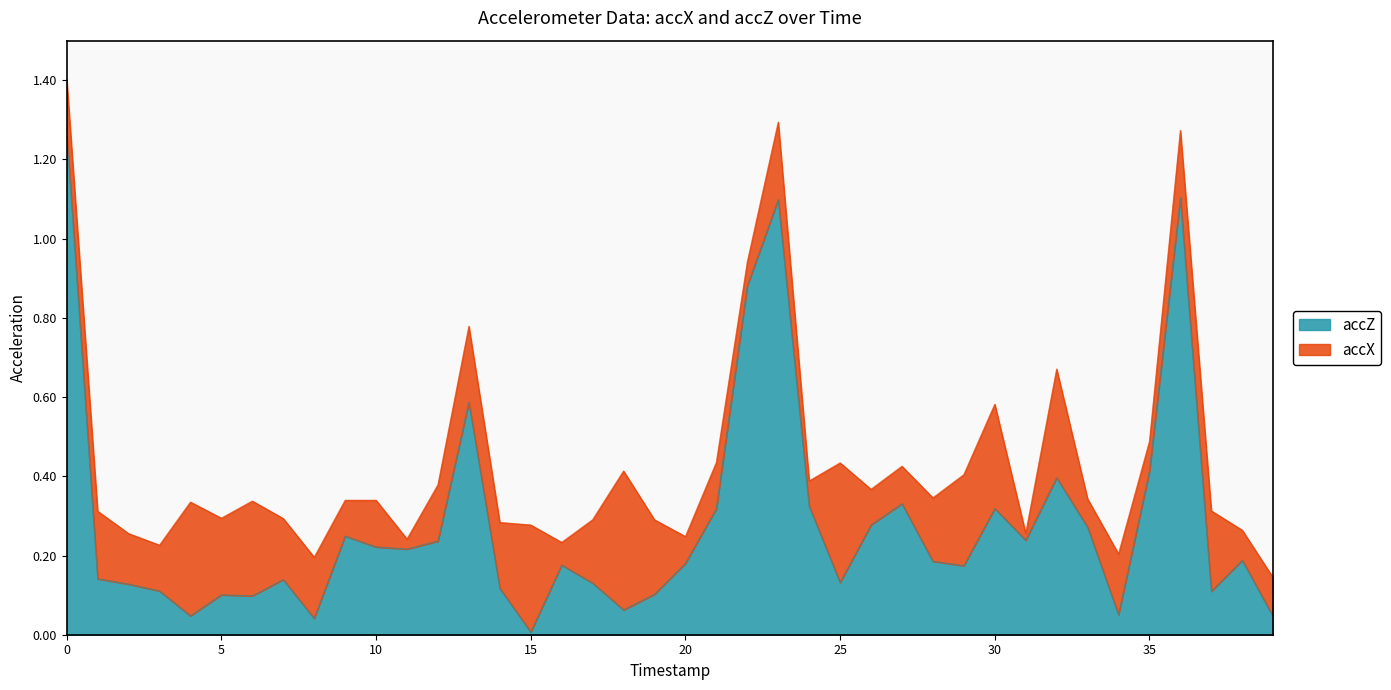

What is the value of the 4th point from the left?

0.1